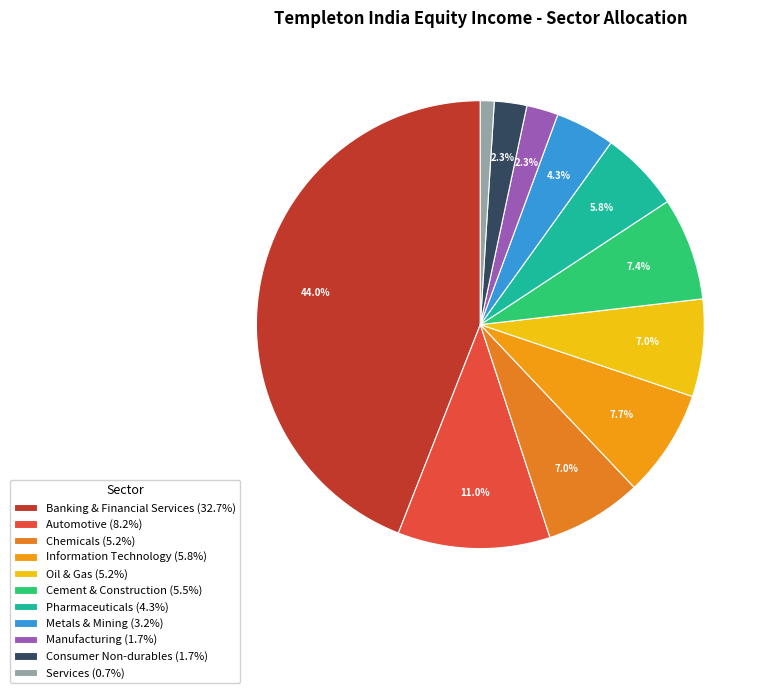

Does Consumer Non-durables account for over 50% of the chart?

No